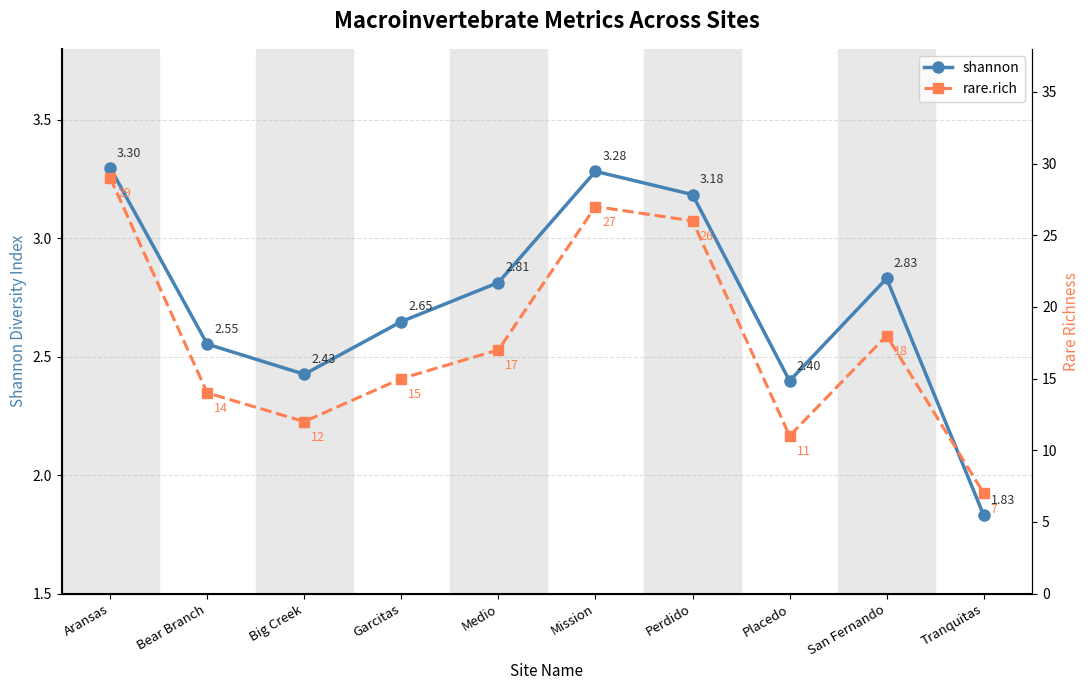

Where is shannon nearest to the value 2?

Tranquitas